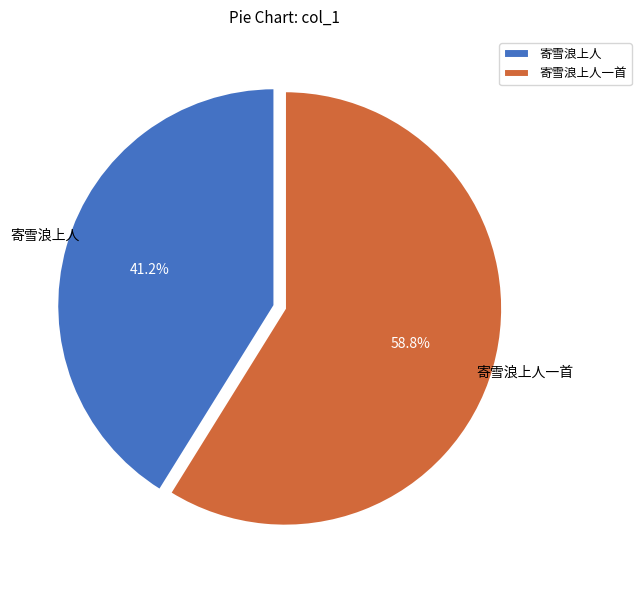

To the nearest percent, what is the combined percentage of 寄雪浪上人一首 and 寄雪浪上人?

100%